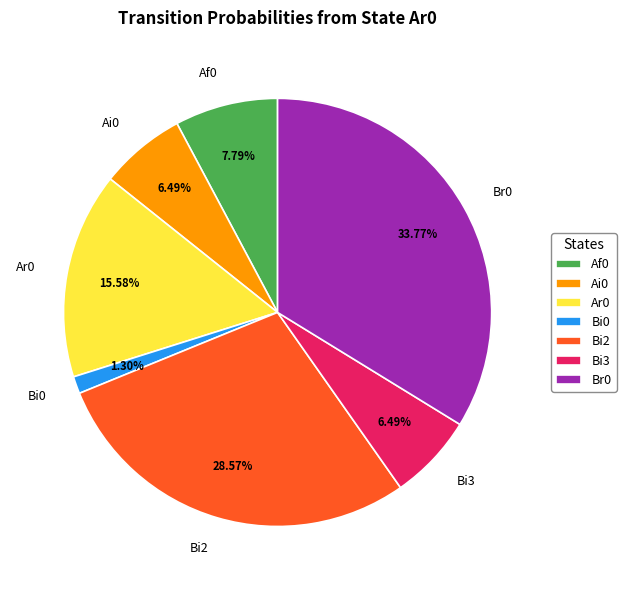

Do Af0 and Br0 together represent more than half of the pie?

No